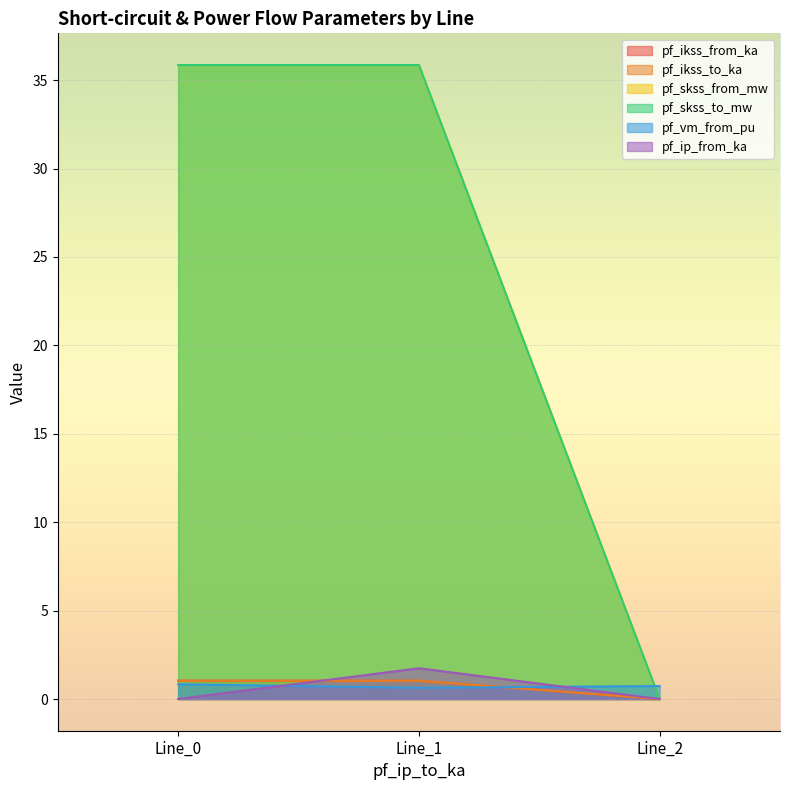

Where is pf_ip_from_ka nearest to the value 0?

Line_0